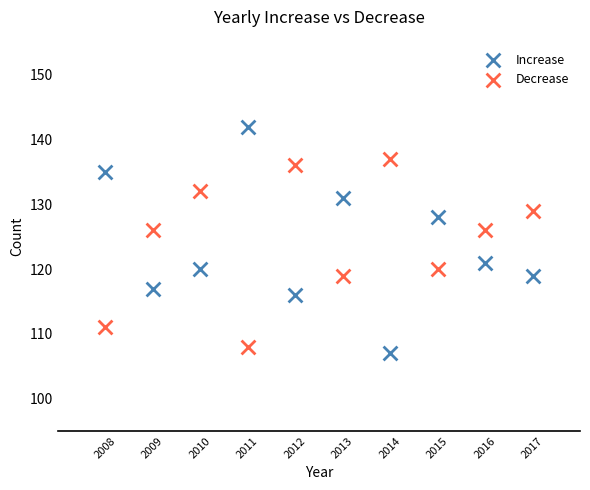

What are all the series names shown in the legend?

Increase, Decrease